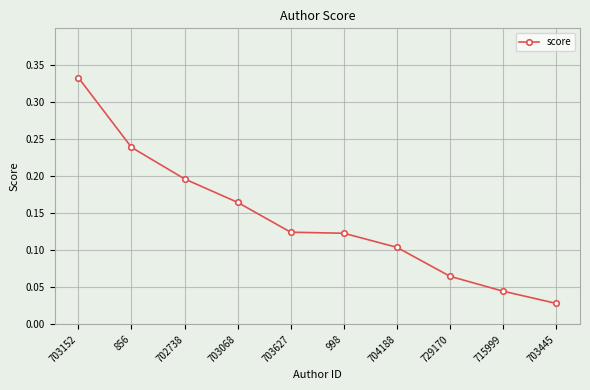

Which has a higher value, 702738 or 729170?

702738